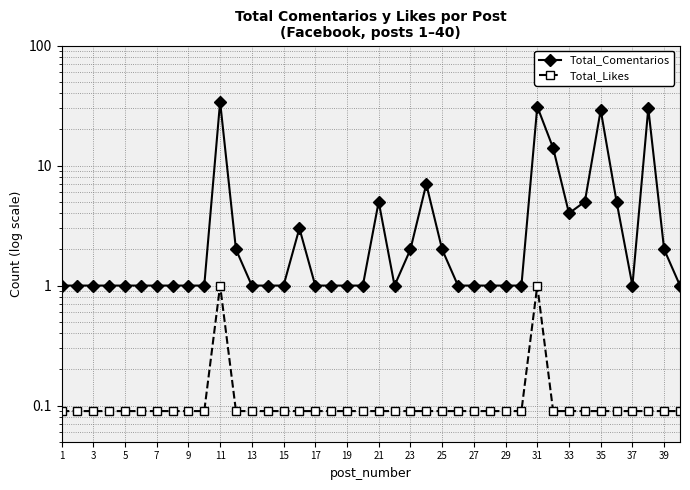

Is this an area chart (filled region under the line)?

No